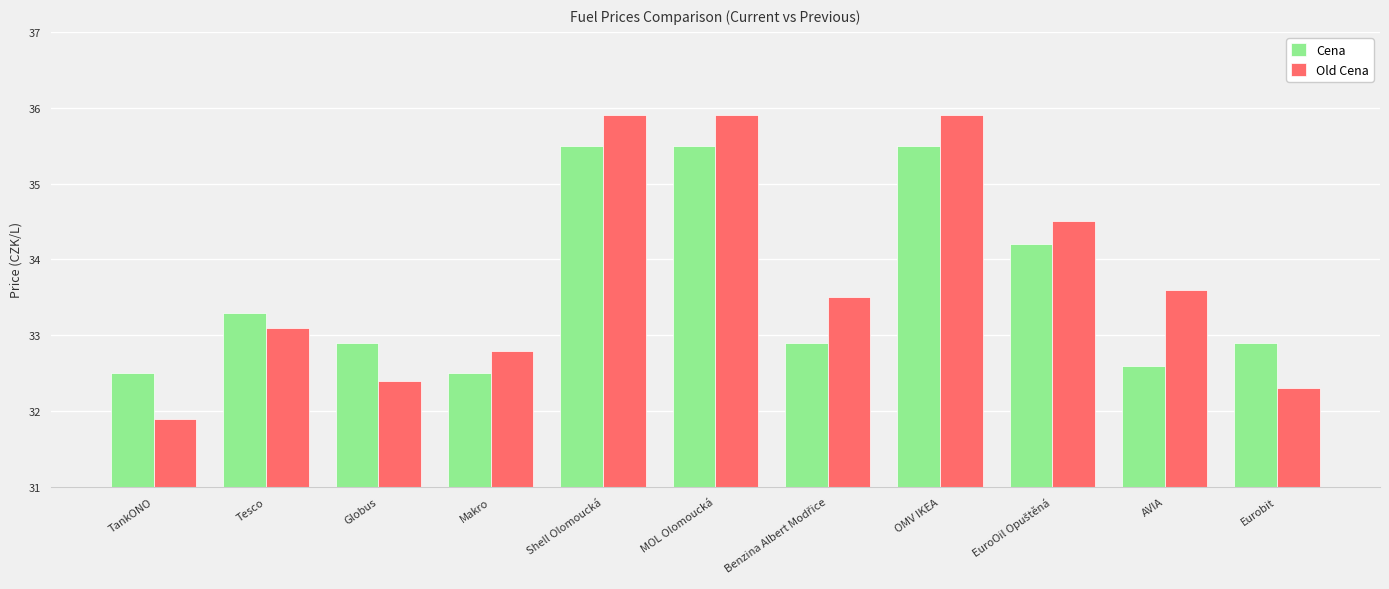

What is the total value across all series at TankONO?

64.4